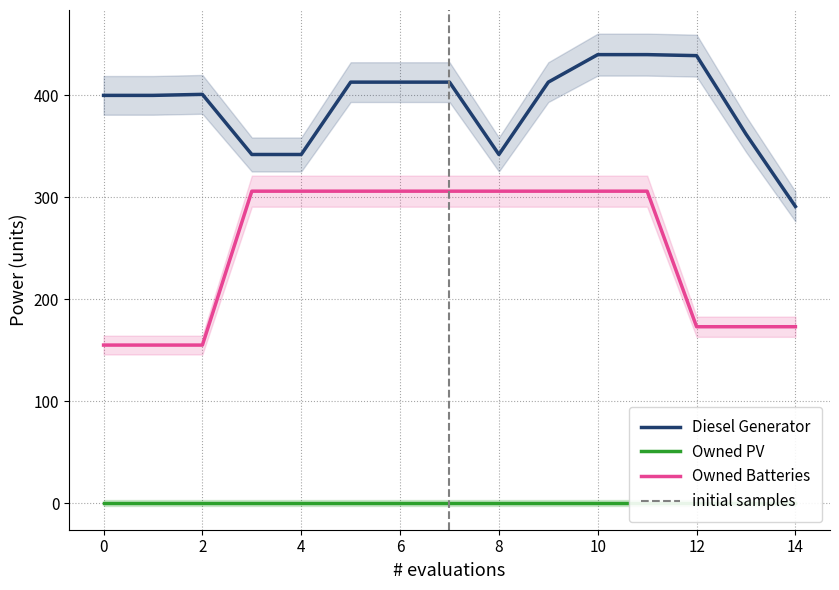

The value of Owned Batteries at 5 is 499. True or false?

False